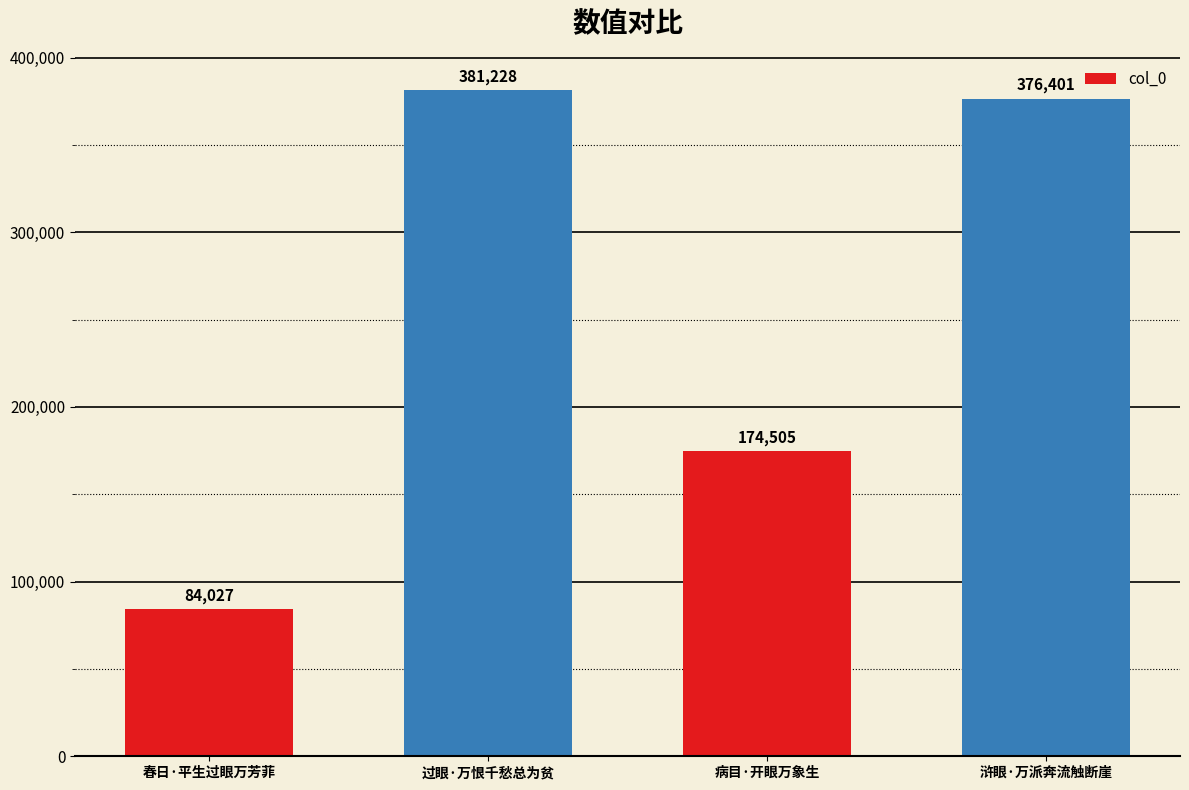

What is the label of the 3rd bar from the right?

过眼·万恨千愁总为贫